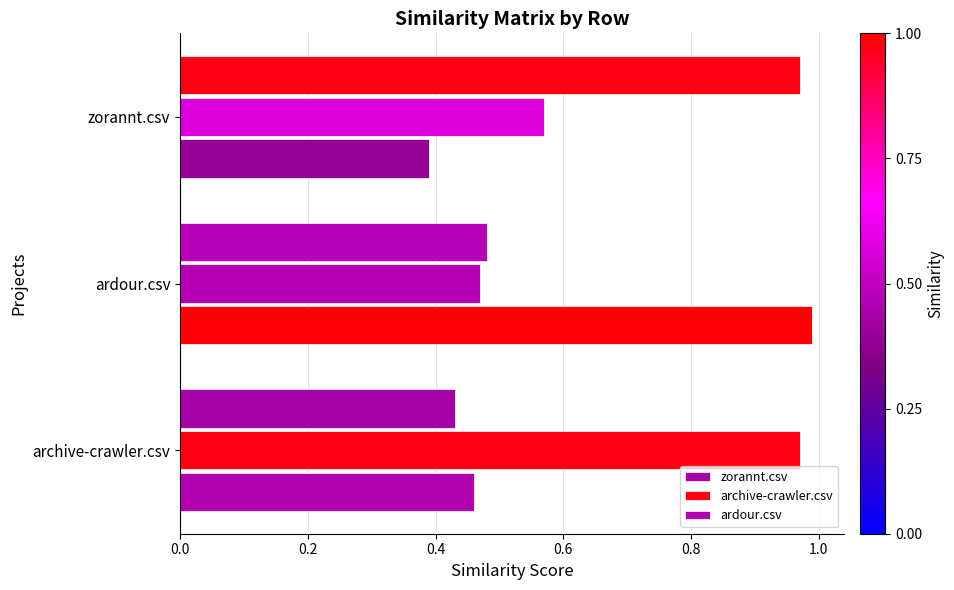

Rank the series by their maximum value, from lowest to highest.

zorannt.csv, archive-crawler.csv, ardour.csv